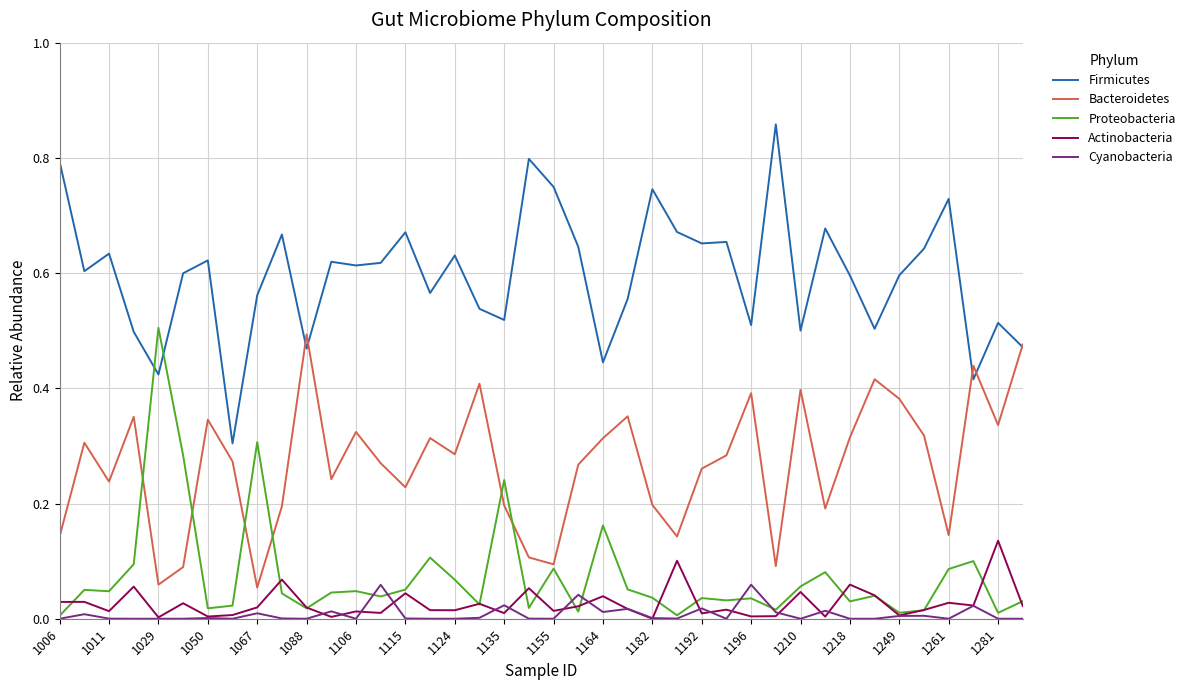

How many lines are shown in the chart?

5